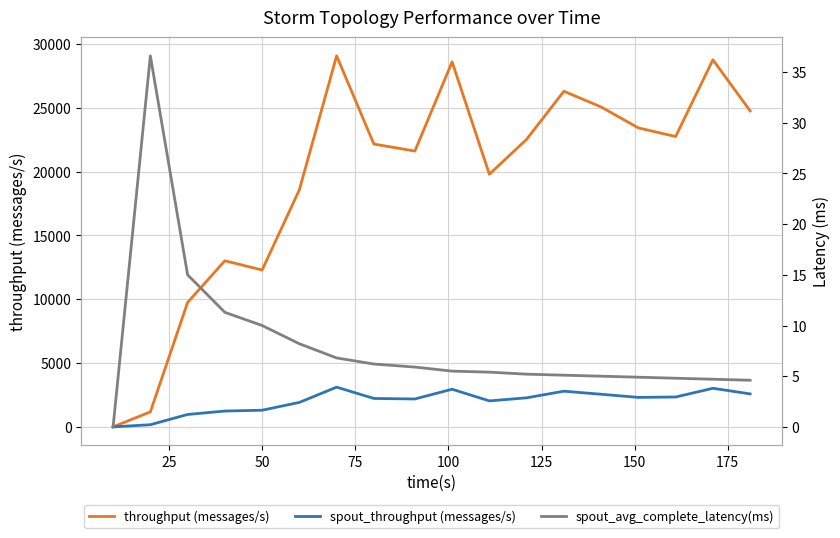

Between 12 and 100, which is larger?

12